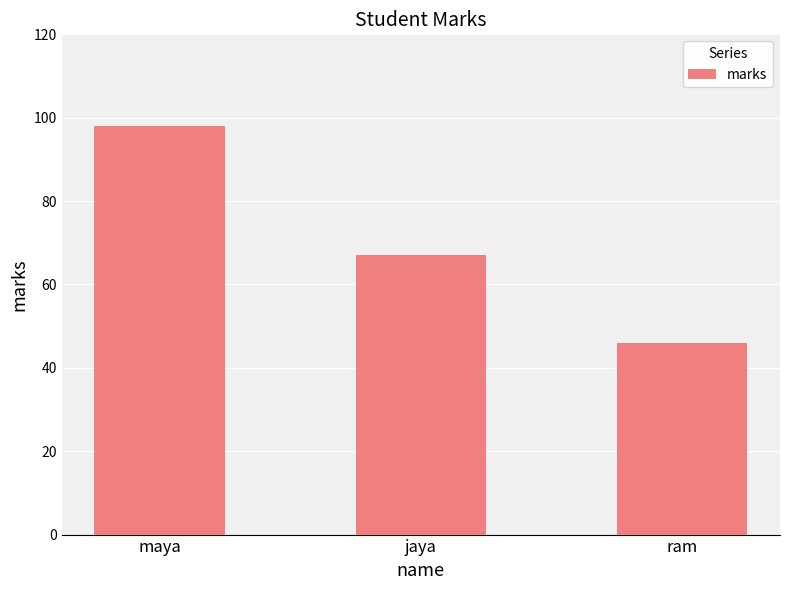

Reading left to right, transcribe all the data shown in this chart.

maya=98	jaya=67	ram=46